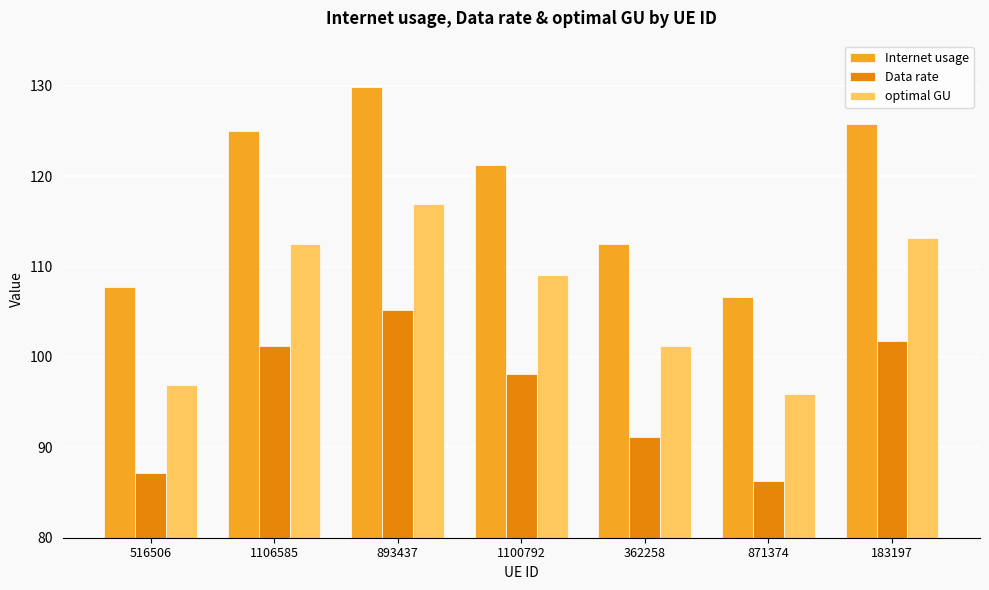

What is the maximum value for Data rate?

105.2